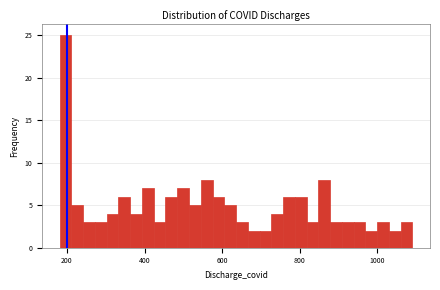

Around what value on the x-axis is the tallest bar? Give the approximate position of its centre, as read against the axis.

200